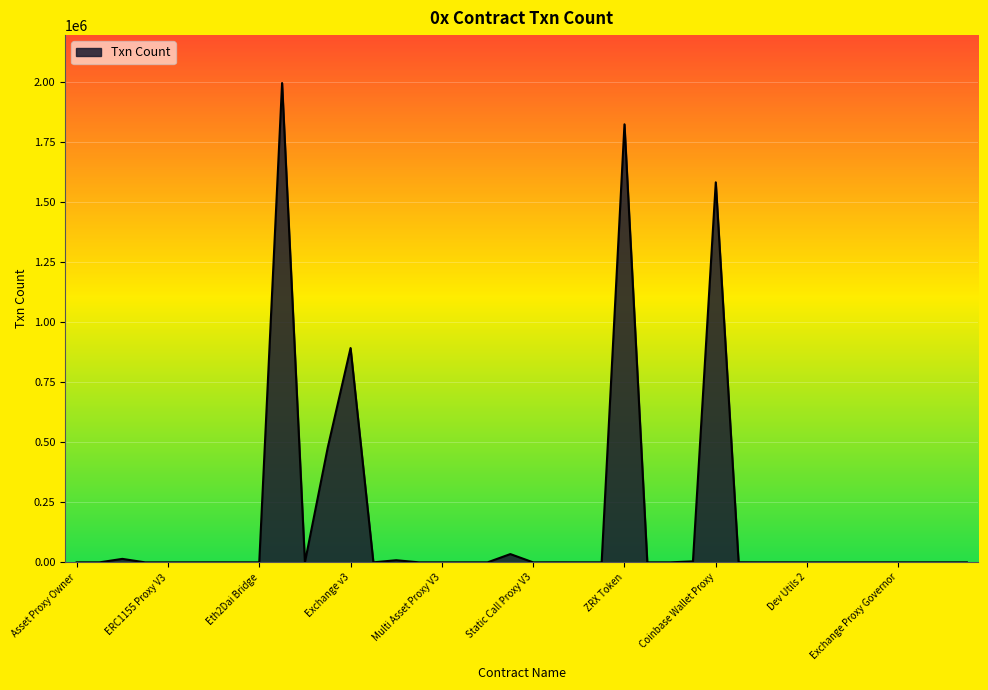

How many lines are shown in the chart?

1